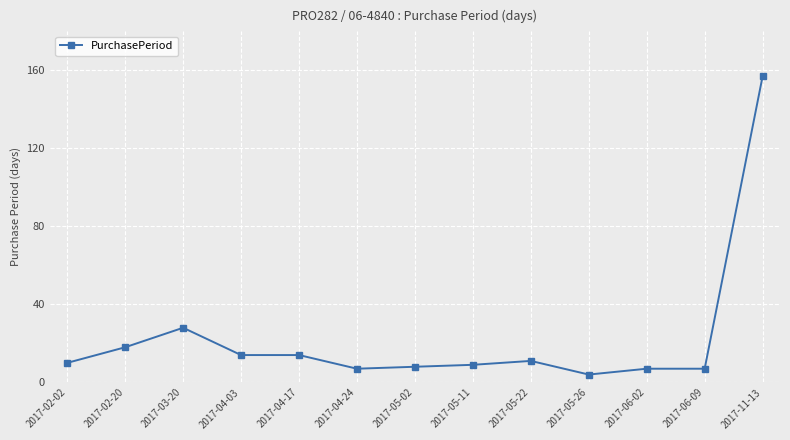

What is the label of the 11th point from the right?

2017-03-20